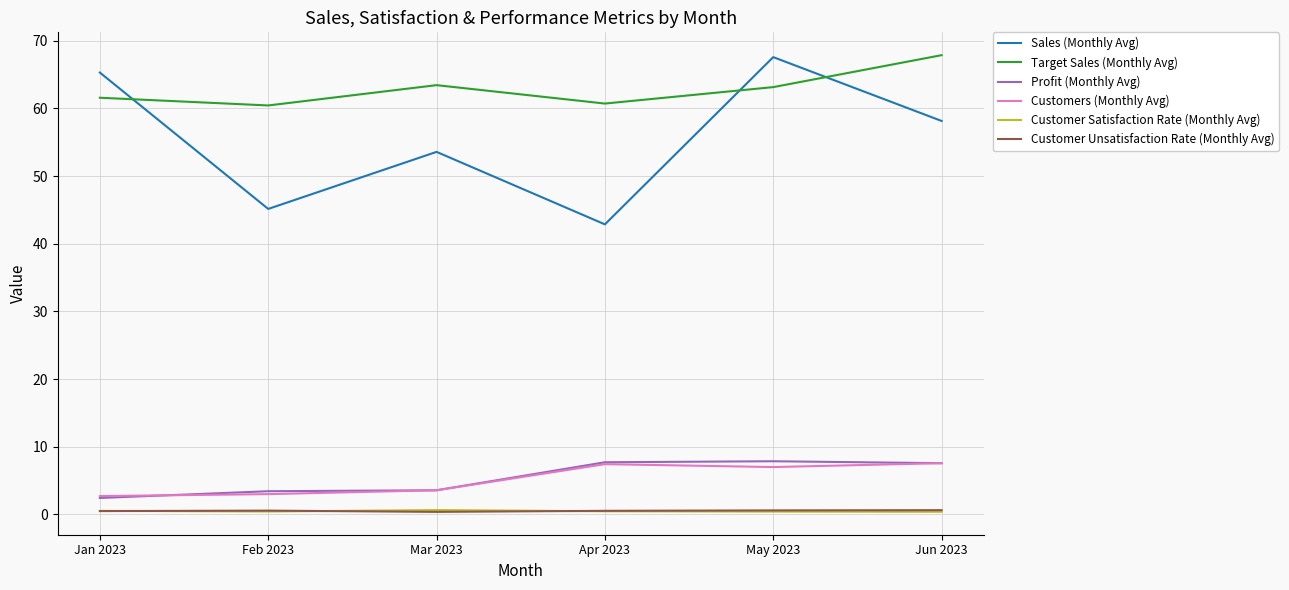

Is the value of Target Sales (Monthly Avg) at Feb 2023 greater than the value of Customer Unsatisfaction Rate (Monthly Avg) at May 2023?

Yes